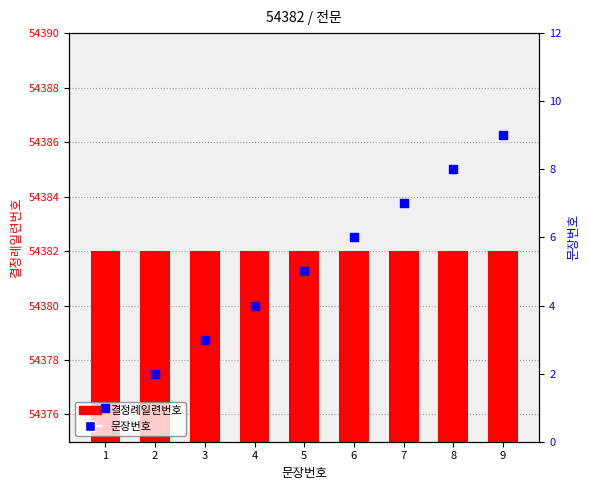

What is the total value across all series at 5?

54387